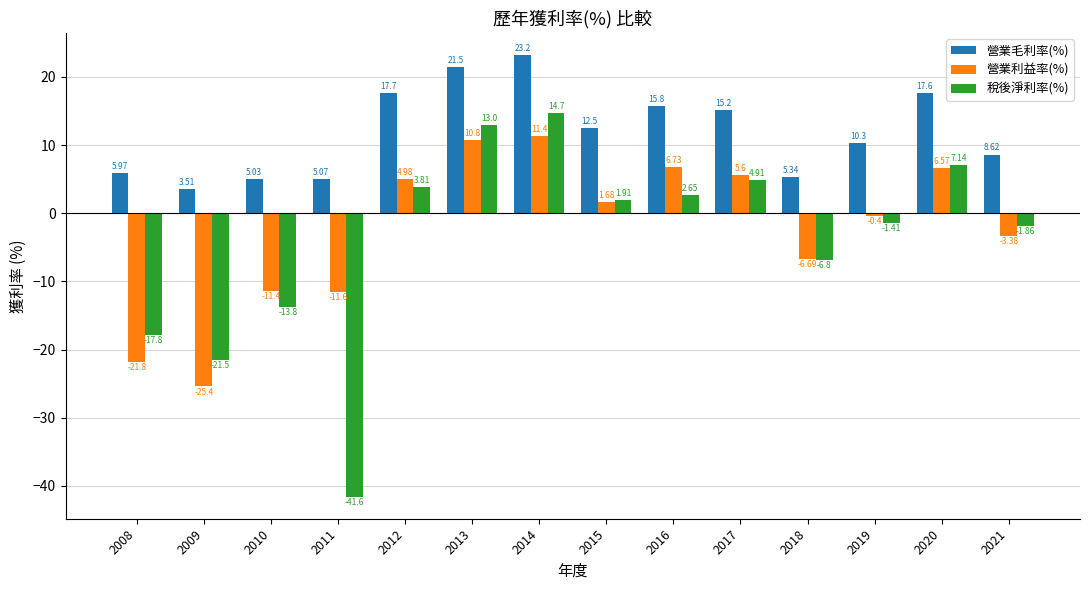

What is the greatest value displayed?

23.2